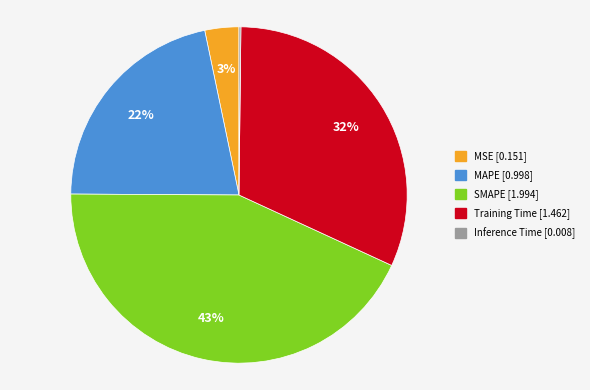

Count the number of slices in the pie.

5